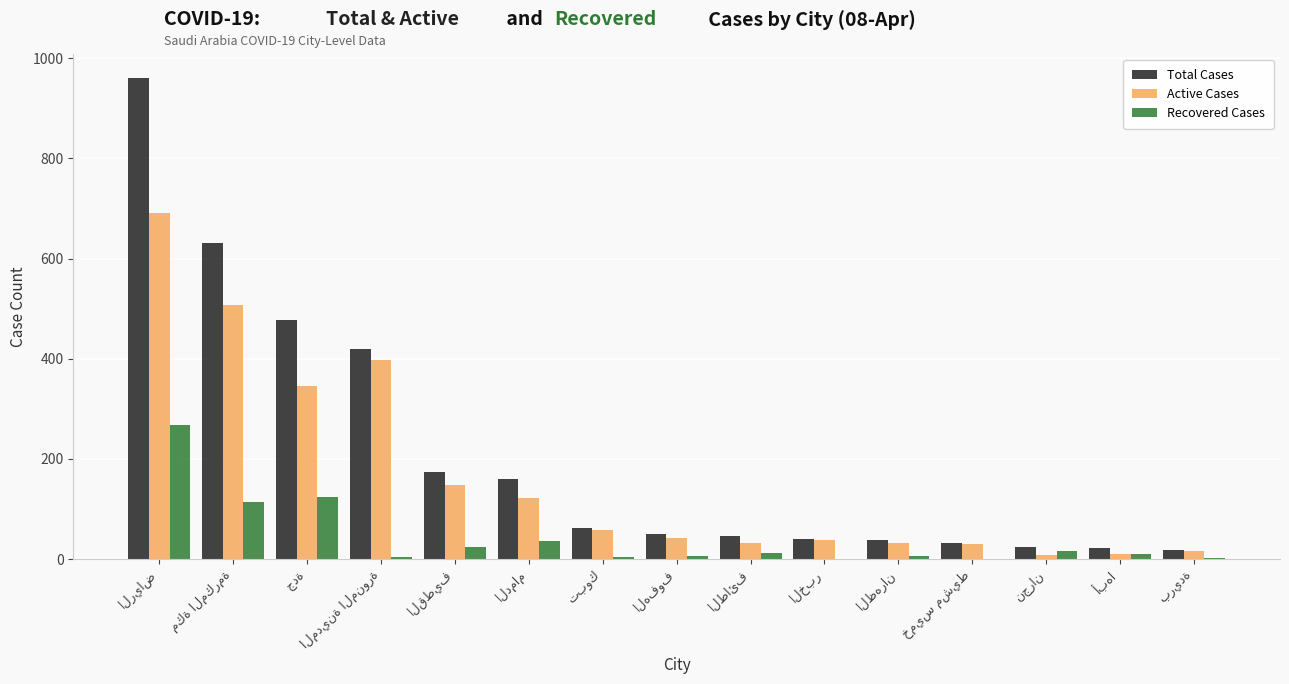

Does the chart contain stacked bars?

No